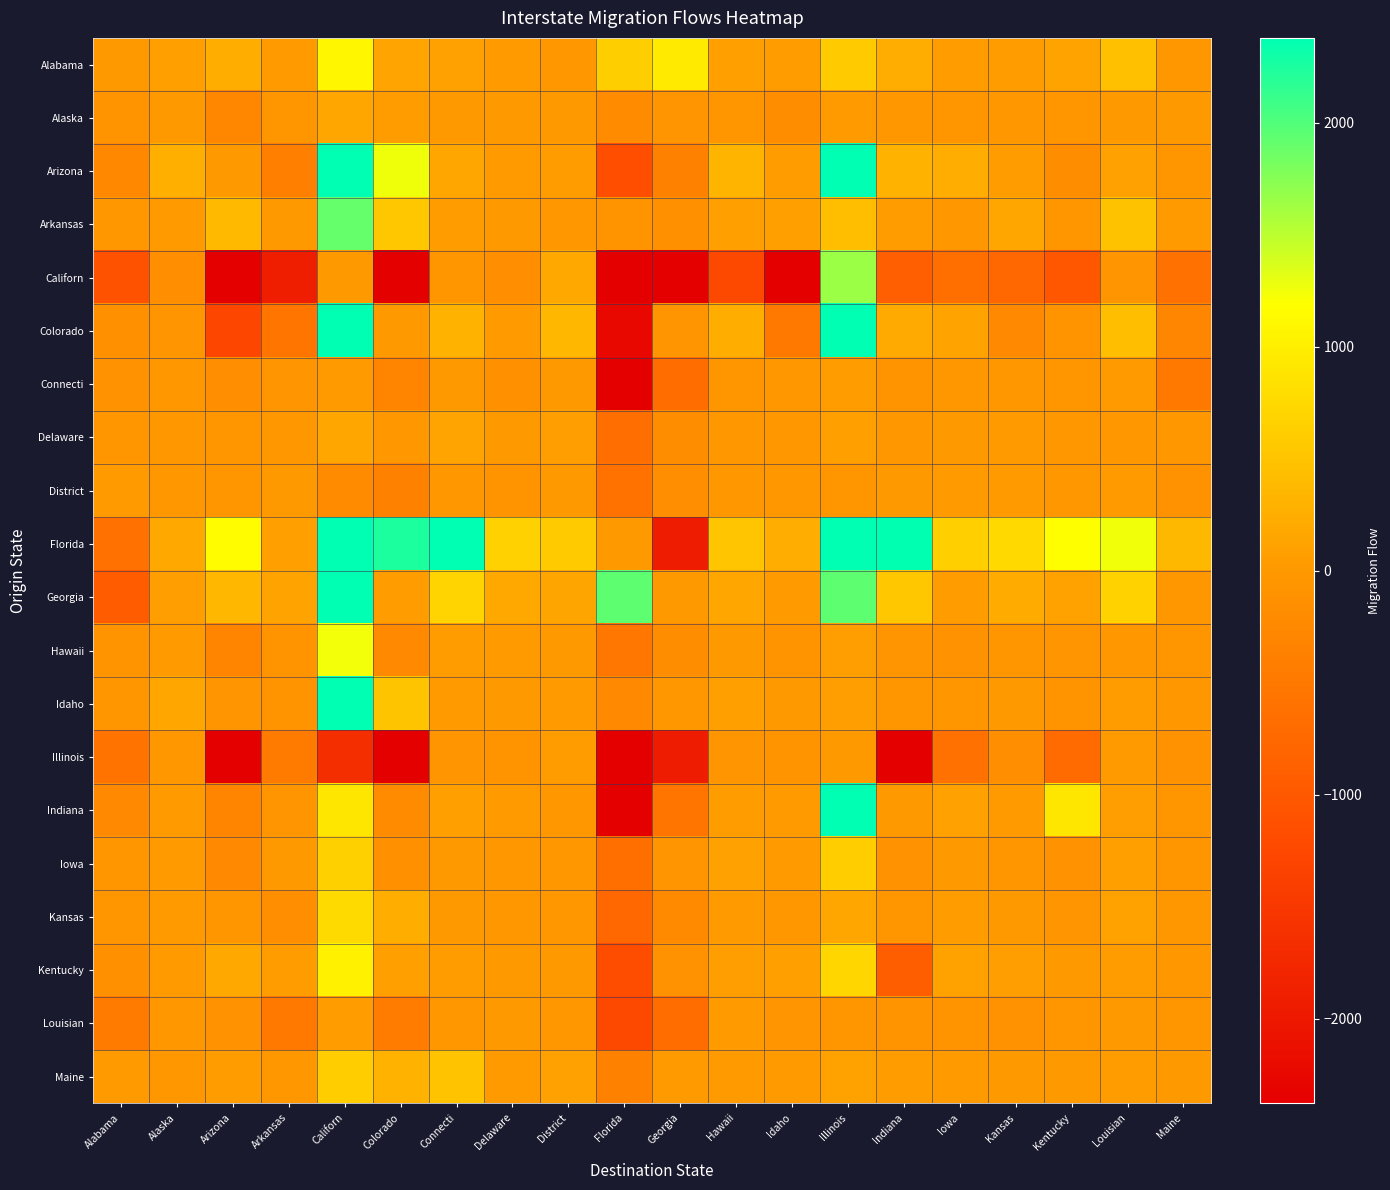

Reading left to right, transcribe all the data shown in this chart.

Alabama: Alabama=0	Alaska=91	Arizona=255	Arkansas=15	Californ=1091	Colorado=136	Connecti=97	Delaware=32	District=-20	Florida=619	Georgia=942	Hawaii=88	Idaho=43	Illinois=583	Indiana=236	Iowa=38	Kansas=43	Kentucky=121	Louisian=464	Maine=-10
Alaska: Alabama=-91	Alaska=0	Arizona=-264	Arkansas=-31	Californ=167	Colorado=48	Connecti=7	Delaware=5	District=7	Florida=-194	Georgia=-58	Hawaii=-32	Idaho=-172	Illinois=17	Indiana=-22	Iowa=-37	Kansas=-13	Kentucky=-30	Louisian=6	Maine=4
Arizona: Alabama=-255	Alaska=264	Arizona=0	Arkansas=-383	Californ=19764	Colorado=1259	Connecti=158	Delaware=35	District=46	Florida=-1153	Georgia=-353	Hawaii=317	Idaho=55	Illinois=3583	Indiana=308	Iowa=238	Kansas=40	Kentucky=-178	Louisian=101	Maine=-38
Arkansas: Alabama=-15	Alaska=31	Arizona=383	Arkansas=0	Californ=1902	Colorado=539	Connecti=49	Delaware=2	District=-5	Florida=-77	Georgia=-126	Hawaii=76	Idaho=86	Illinois=447	Indiana=55	Iowa=-5	Kansas=160	Kentucky=-42	Louisian=488	Maine=19
Californ: Alabama=-1091	Alaska=-167	Arizona=-19764	Arkansas=-1902	Californ=0	Colorado=-6964	Connecti=-34	Delaware=-167	District=187	Florida=-10662	Georgia=-4017	Hawaii=-1236	Idaho=-9668	Illinois=1650	Indiana=-896	Iowa=-647	Kansas=-759	Kentucky=-1030	Louisian=-55	Maine=-613
Colorado: Alabama=-136	Alaska=-48	Arizona=-1259	Arkansas=-539	Californ=6964	Colorado=0	Connecti=313	Delaware=23	District=355	Florida=-2239	Georgia=-47	Hawaii=244	Idaho=-507	Illinois=2563	Indiana=197	Iowa=128	Kansas=-246	Kentucky=-77	Louisian=444	Maine=-290
Connecti: Alabama=-97	Alaska=-7	Arizona=-158	Arkansas=-49	Californ=34	Colorado=-313	Connecti=0	Delaware=-137	District=2	Florida=-5160	Georgia=-694	Hawaii=-41	Idaho=-16	Illinois=52	Indiana=-88	Iowa=-8	Kansas=-2	Kentucky=-38	Louisian=23	Maine=-496
Delaware: Alabama=-32	Alaska=-5	Arizona=-35	Arkansas=-2	Californ=167	Colorado=-23	Connecti=137	Delaware=0	District=71	Florida=-654	Georgia=-179	Hawaii=-14	Idaho=-2	Illinois=76	Indiana=-24	Iowa=5	Kansas=17	Kentucky=-9	Louisian=-1	Maine=-14
District: Alabama=20	Alaska=-7	Arizona=-46	Arkansas=5	Californ=-187	Colorado=-355	Connecti=-2	Delaware=-71	District=0	Florida=-593	Georgia=-147	Hawaii=-7	Idaho=-13	Illinois=-40	Indiana=9	Iowa=27	Kansas=21	Kentucky=-4	Louisian=26	Maine=-101
Florida: Alabama=-619	Alaska=194	Arizona=1153	Arkansas=77	Californ=10662	Colorado=2239	Connecti=5160	Delaware=654	District=593	Florida=0	Georgia=-1935	Hawaii=516	Idaho=234	Illinois=10836	Indiana=2368	Iowa=633	Kansas=745	Kentucky=1178	Louisian=1250	Maine=368
Georgia: Alabama=-942	Alaska=58	Arizona=353	Arkansas=126	Californ=4017	Colorado=47	Connecti=694	Delaware=179	District=147	Florida=1935	Georgia=0	Hawaii=170	Idaho=19	Illinois=1940	Indiana=539	Iowa=53	Kansas=222	Kentucky=108	Louisian=676	Maine=-24
Hawaii: Alabama=-88	Alaska=32	Arizona=-317	Arkansas=-76	Californ=1236	Colorado=-244	Connecti=41	Delaware=14	District=7	Florida=-516	Georgia=-170	Hawaii=0	Idaho=-78	Illinois=56	Indiana=-50	Iowa=-97	Kansas=-30	Kentucky=-61	Louisian=-22	Maine=-31
Idaho: Alabama=-43	Alaska=172	Arizona=-55	Arkansas=-86	Californ=9668	Colorado=507	Connecti=16	Delaware=2	District=13	Florida=-234	Georgia=-19	Hawaii=78	Idaho=0	Illinois=69	Indiana=-30	Iowa=-35	Kansas=1	Kentucky=-80	Louisian=47	Maine=-19
Illinois: Alabama=-583	Alaska=-17	Arizona=-3583	Arkansas=-447	Californ=-1650	Colorado=-2563	Connecti=-52	Delaware=-76	District=40	Florida=-10836	Georgia=-1940	Hawaii=-56	Idaho=-69	Illinois=0	Indiana=-5349	Iowa=-609	Kansas=-150	Kentucky=-714	Louisian=31	Maine=-106
Indiana: Alabama=-236	Alaska=22	Arizona=-308	Arkansas=-55	Californ=896	Colorado=-197	Connecti=88	Delaware=24	District=-9	Florida=-2368	Georgia=-539	Hawaii=50	Idaho=30	Illinois=5349	Indiana=0	Iowa=96	Kansas=37	Kentucky=902	Louisian=72	Maine=-38
Iowa: Alabama=-38	Alaska=37	Arizona=-238	Arkansas=5	Californ=647	Colorado=-128	Connecti=8	Delaware=-5	District=-27	Florida=-633	Georgia=-53	Hawaii=97	Idaho=35	Illinois=609	Indiana=-96	Iowa=0	Kansas=-41	Kentucky=-106	Louisian=78	Maine=-35
Kansas: Alabama=-43	Alaska=13	Arizona=-40	Arkansas=-160	Californ=759	Colorado=246	Connecti=2	Delaware=-17	District=-21	Florida=-745	Georgia=-222	Hawaii=30	Idaho=-1	Illinois=150	Indiana=-37	Iowa=41	Kansas=0	Kentucky=-60	Louisian=105	Maine=-7
Kentucky: Alabama=-121	Alaska=30	Arizona=178	Arkansas=42	Californ=1030	Colorado=77	Connecti=38	Delaware=9	District=4	Florida=-1178	Georgia=-108	Hawaii=61	Idaho=80	Illinois=714	Indiana=-902	Iowa=106	Kansas=60	Kentucky=0	Louisian=41	Maine=-9
Louisian: Alabama=-464	Alaska=-6	Arizona=-101	Arkansas=-488	Californ=55	Colorado=-444	Connecti=-23	Delaware=1	District=-26	Florida=-1250	Georgia=-676	Hawaii=22	Idaho=-47	Illinois=-31	Indiana=-72	Iowa=-78	Kansas=-105	Kentucky=-41	Louisian=0	Maine=-44
Maine: Alabama=10	Alaska=-4	Arizona=38	Arkansas=-19	Californ=613	Colorado=290	Connecti=496	Delaware=14	District=101	Florida=-368	Georgia=24	Hawaii=31	Idaho=19	Illinois=106	Indiana=38	Iowa=35	Kansas=7	Kentucky=9	Louisian=44	Maine=0